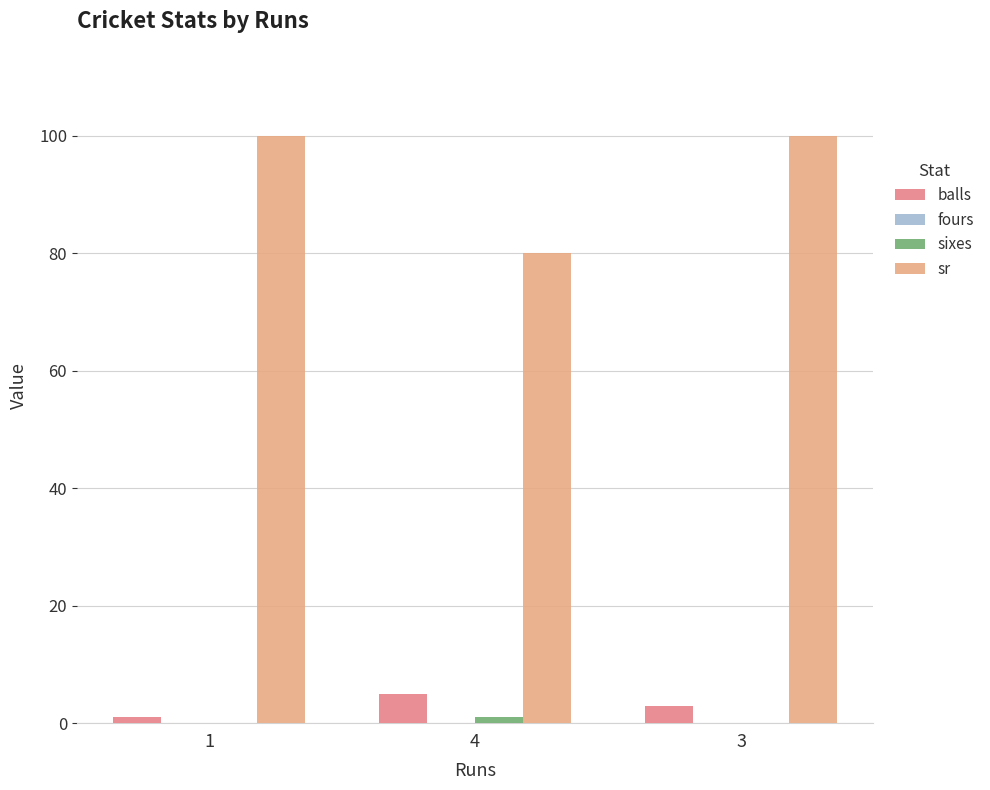

Between 1 and 4, which series saw the biggest shift?

sr